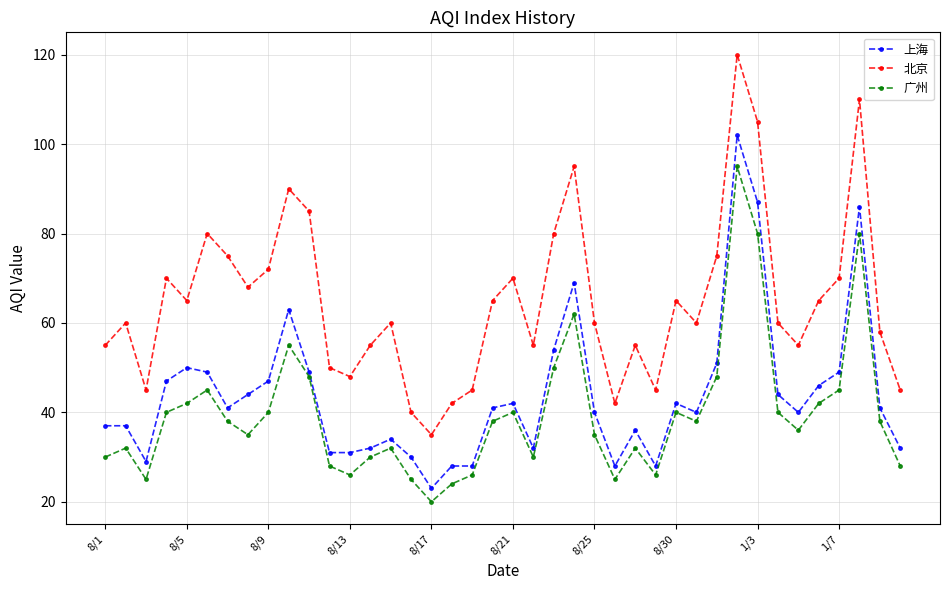

What is the value of the 北京 point at the 9th from the left?

72